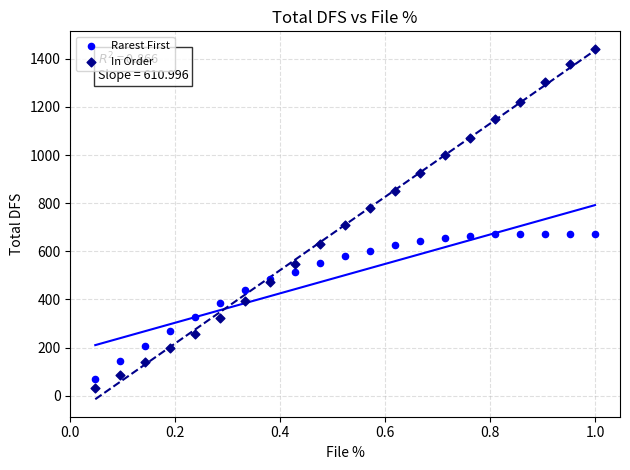

Which series contains the highest Y value?

In Order